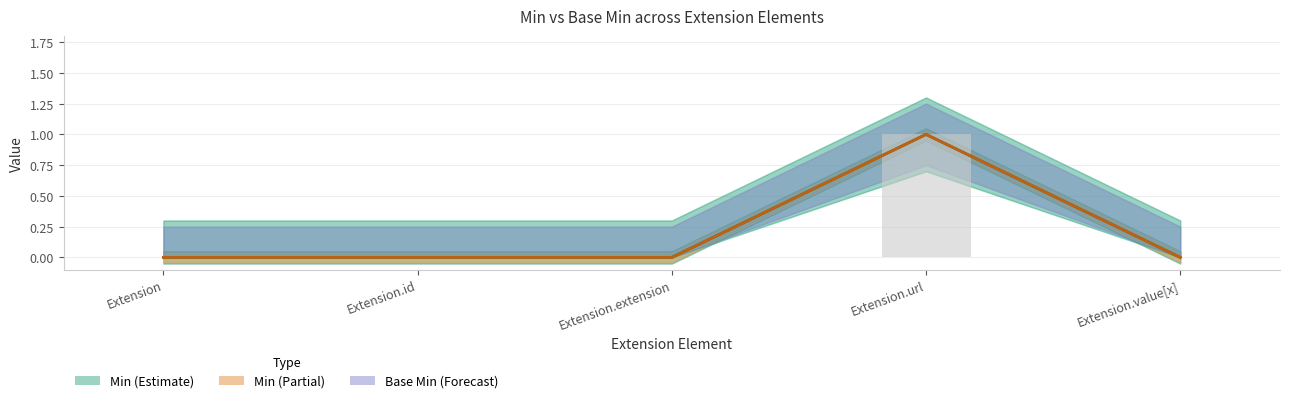

What is the difference between the maximum and minimum values in the Base Min series?

1